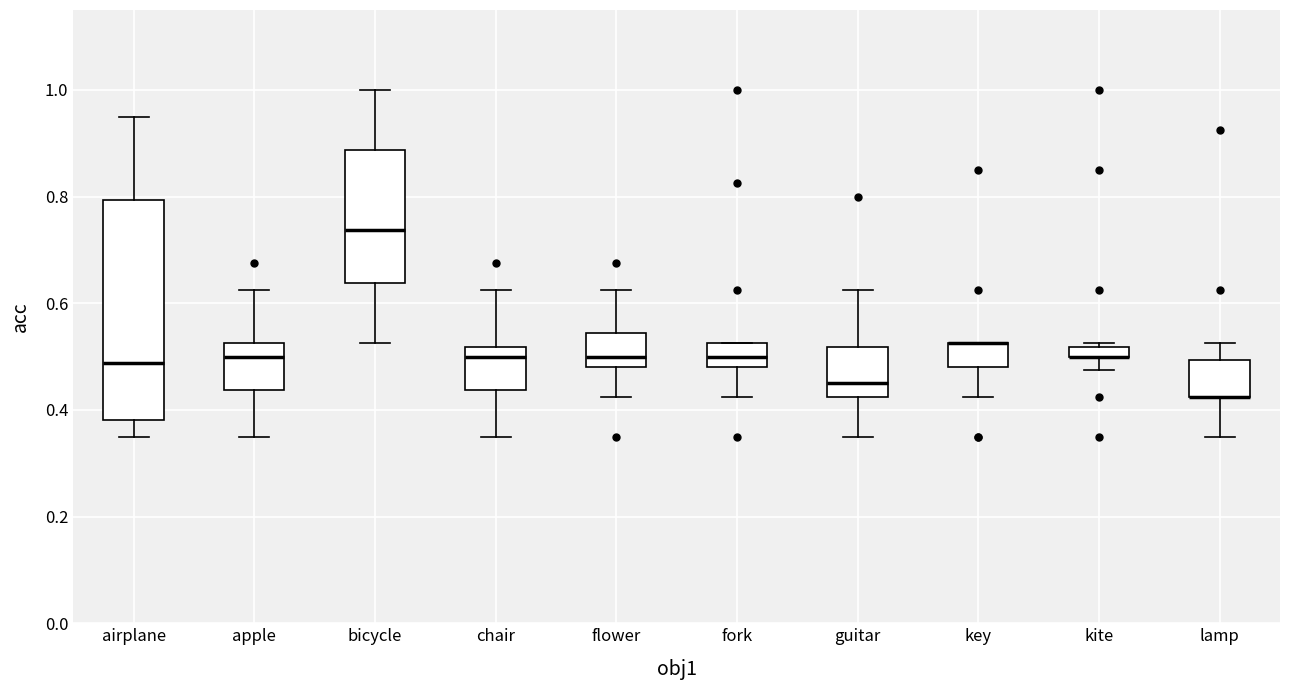

Comparing the boxes themselves (not the whiskers), which one is the tallest?

airplane